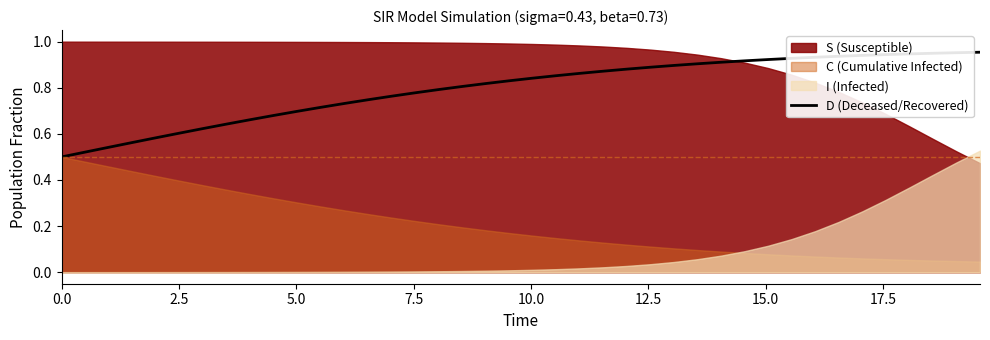

How many lines are shown in the chart?

1